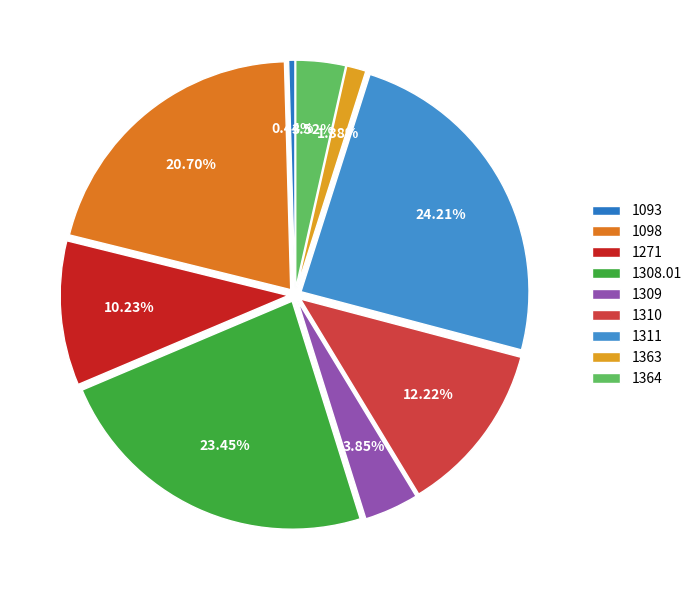

To the nearest percent, what is the average slice percentage?

11%